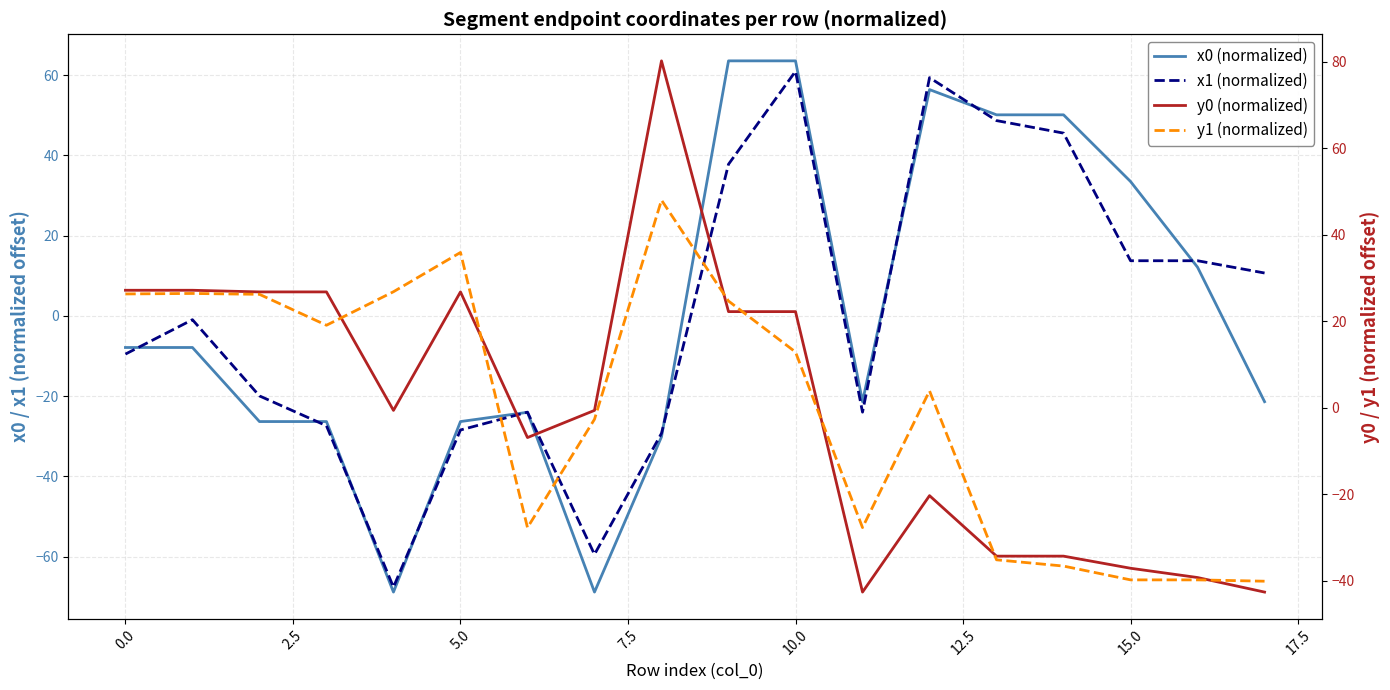

What is the value of the y0 (normalized) point at the 3rd from the left?

26.8